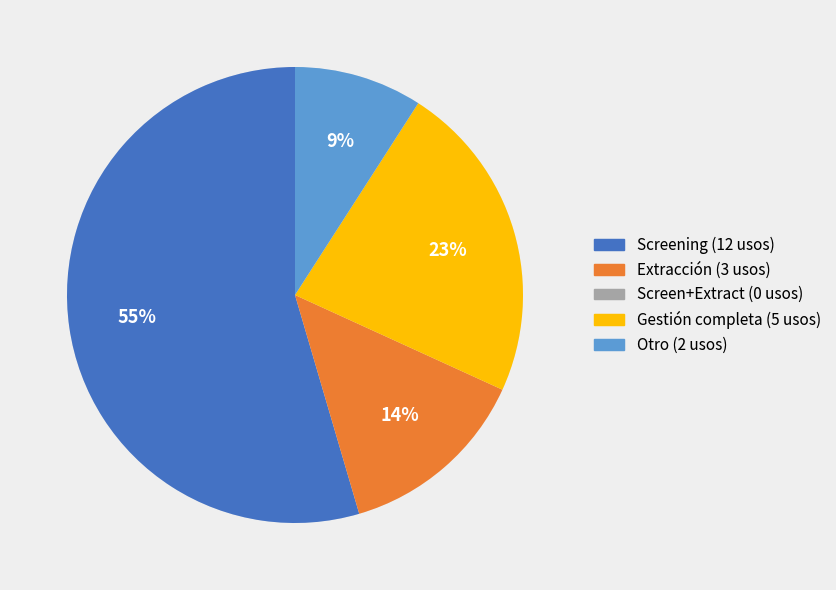

Is the sum of Gestión completa and Extracción greater than half?

No